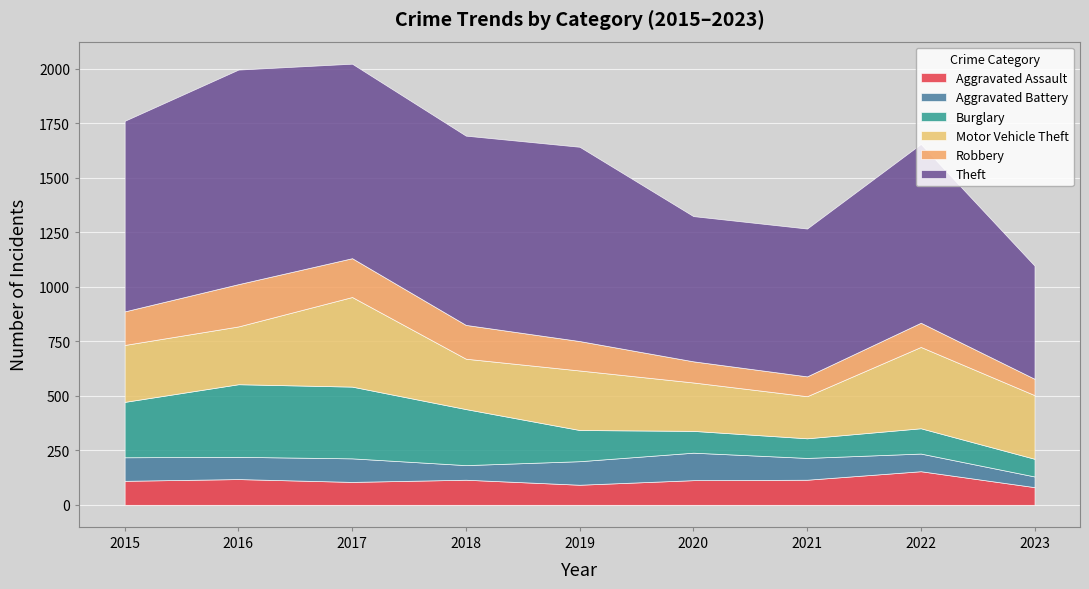

How many series are shown in this chart?

6